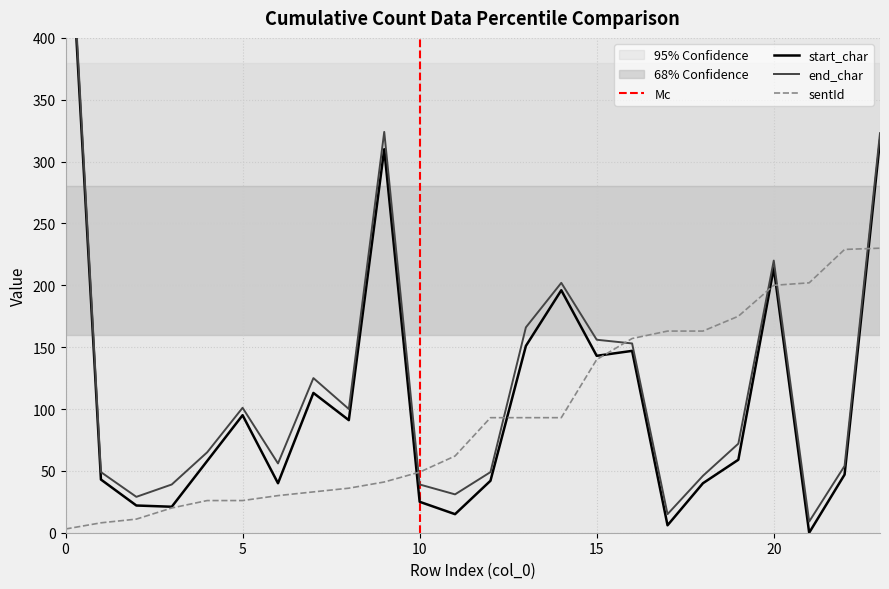

Is the value of start_char at 20 greater than the value of sentId at 15?

Yes